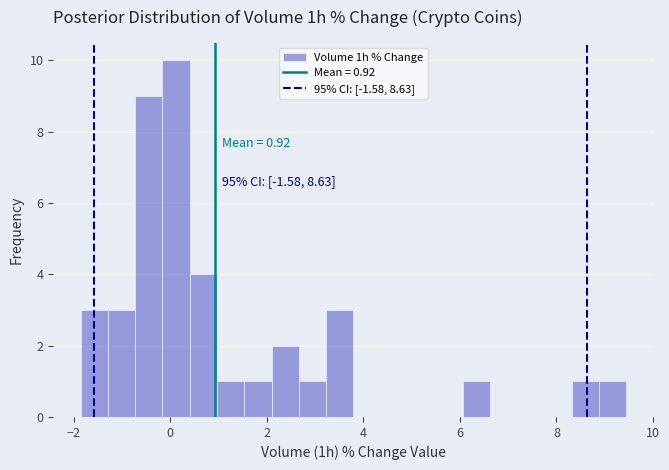

Read against the x-axis, roughly where is the centre of the tallest bar?

0.2